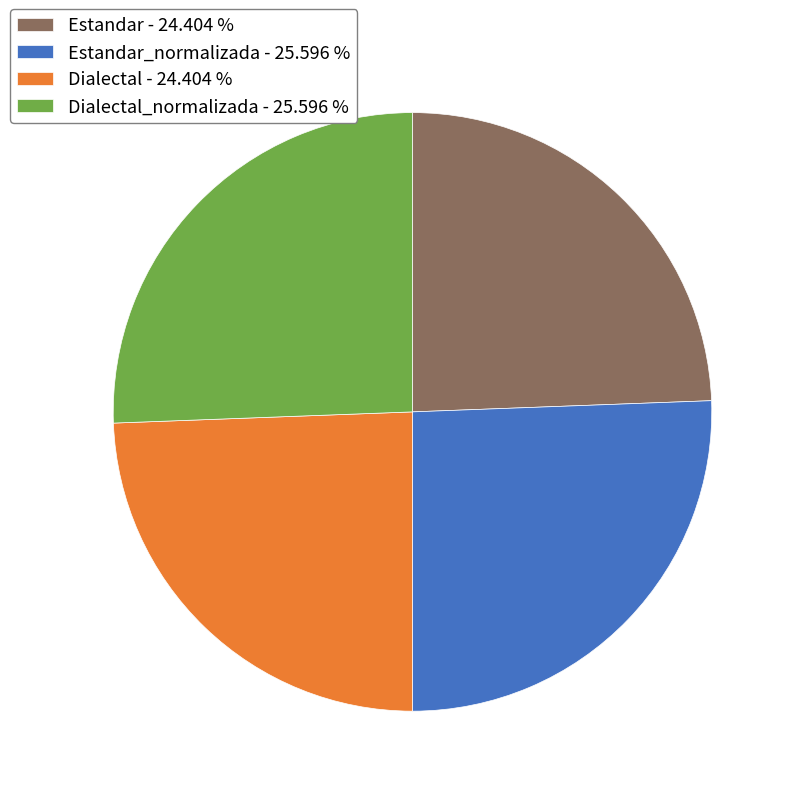

Is the sum of Dialectal_normalizada - 25.596 % and Estandar_normalizada - 25.596 % greater than half?

Yes